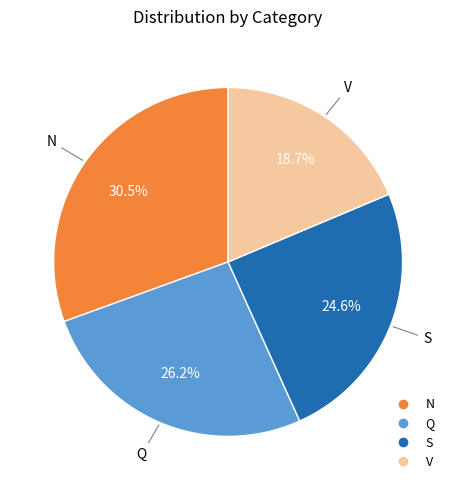

Between V and Q, which is larger?

Q